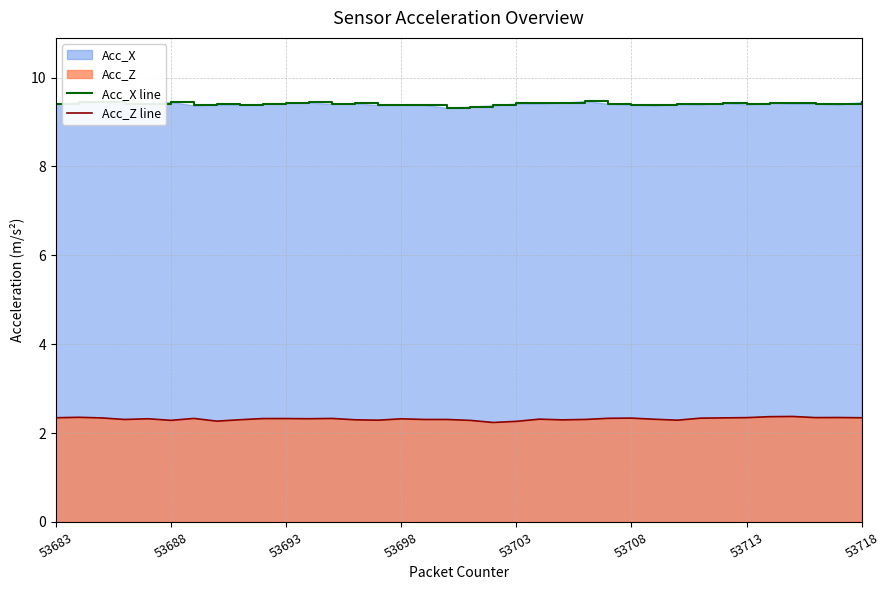

What is the minimum value for Acc_X line?

9.3